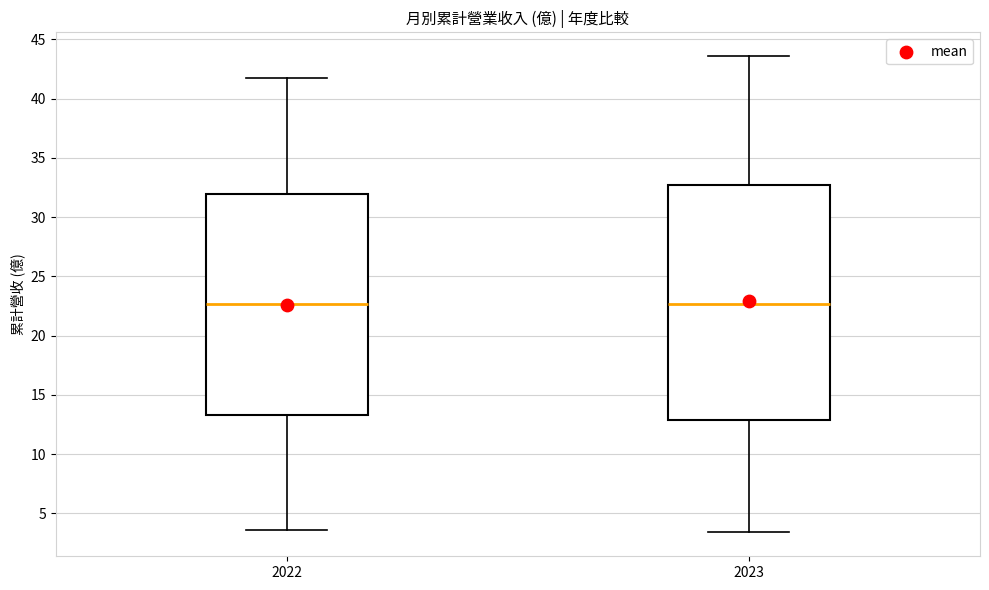

Comparing the boxes themselves (not the whiskers), which one is the tallest?

2023